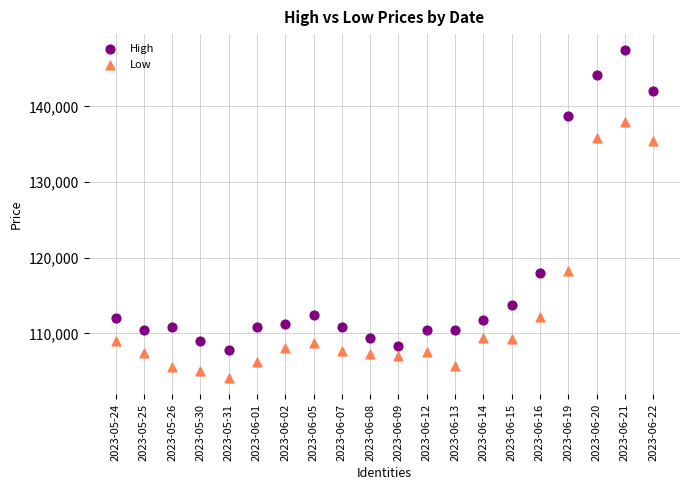

Which series contains the highest Y value?

High